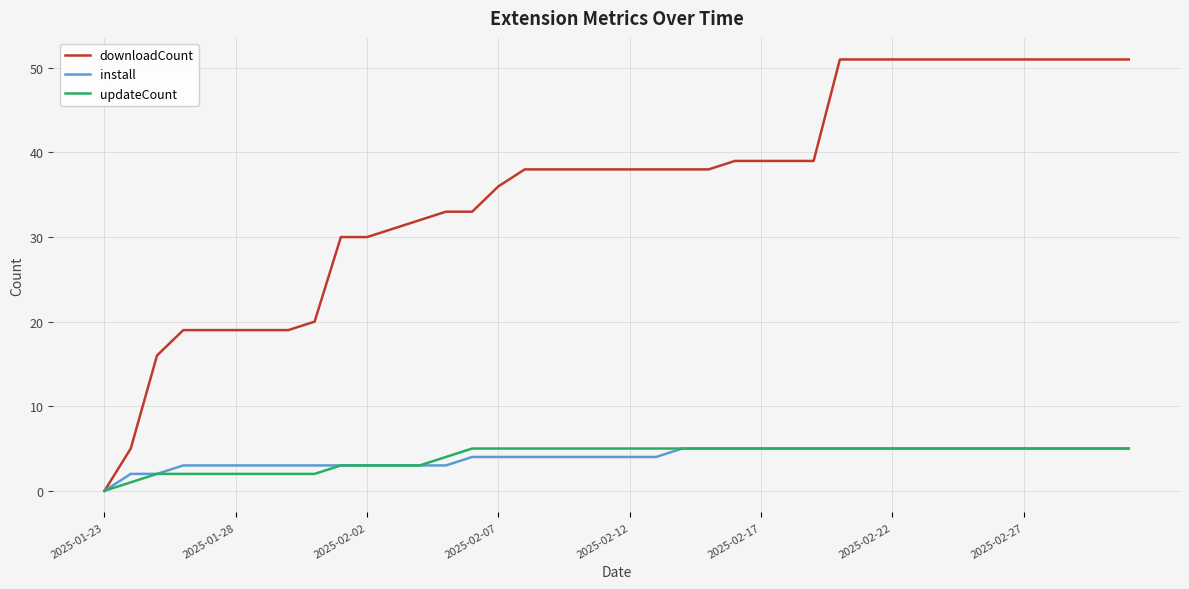

What is the maximum value for downloadCount?

51